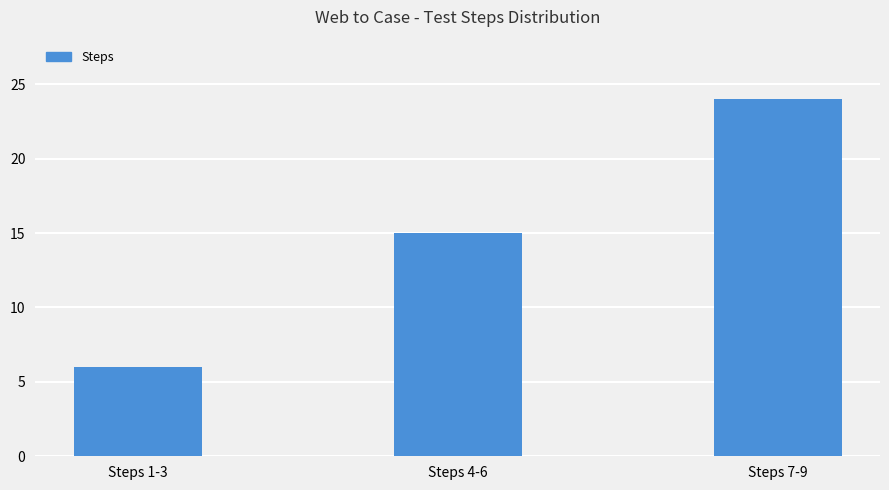

Rank the categories by value from highest to lowest.

Steps 7-9, Steps 4-6, Steps 1-3